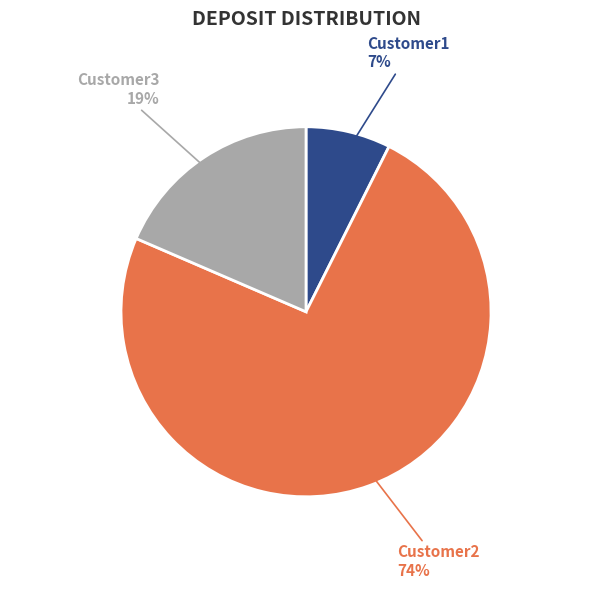

To the nearest percent, what portion does Customer1 represent?

7%